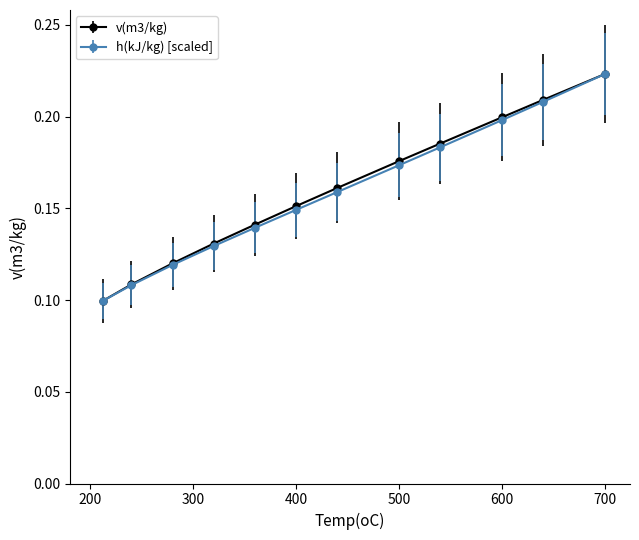

At how many categories does at least one series exceed 0?

12